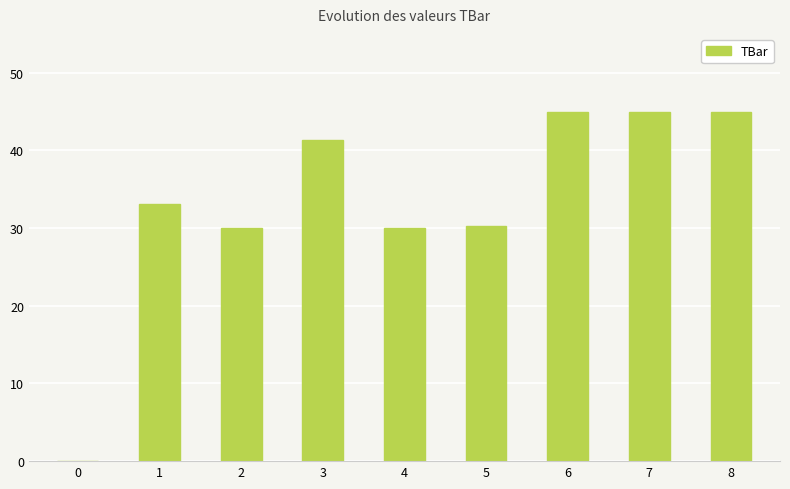

How many data points does each series have?

9